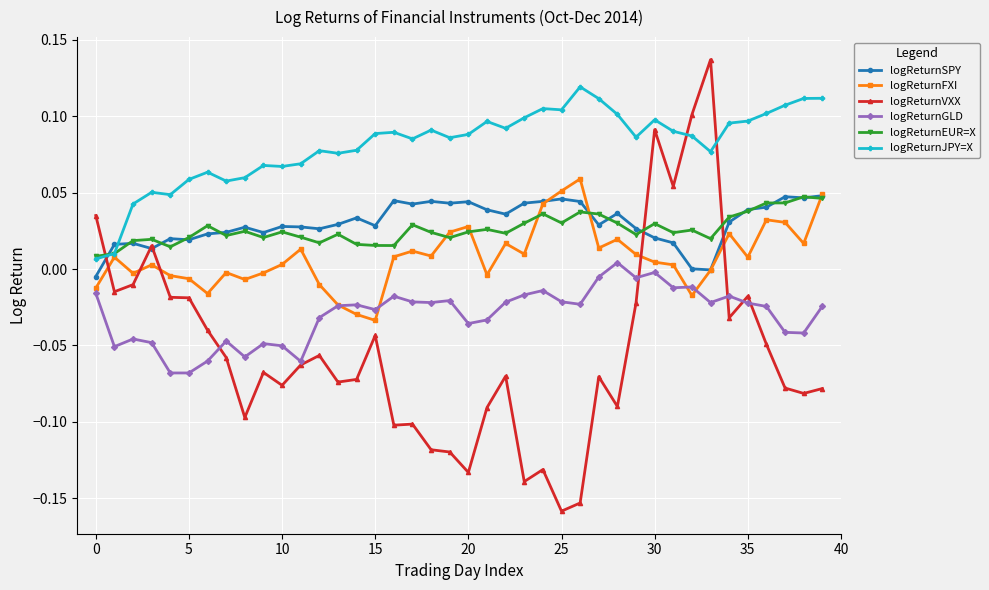

Which series has the largest range (max minus min)?

logReturnVXX